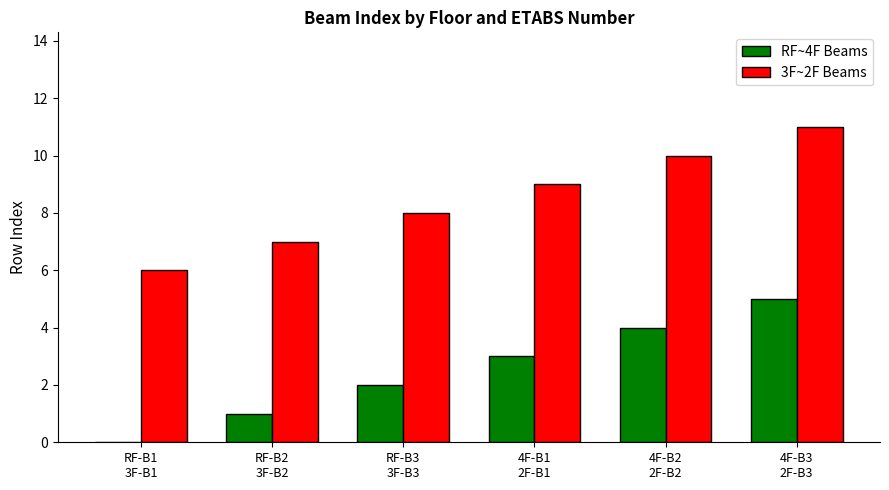

How many groups of bars are there?

6